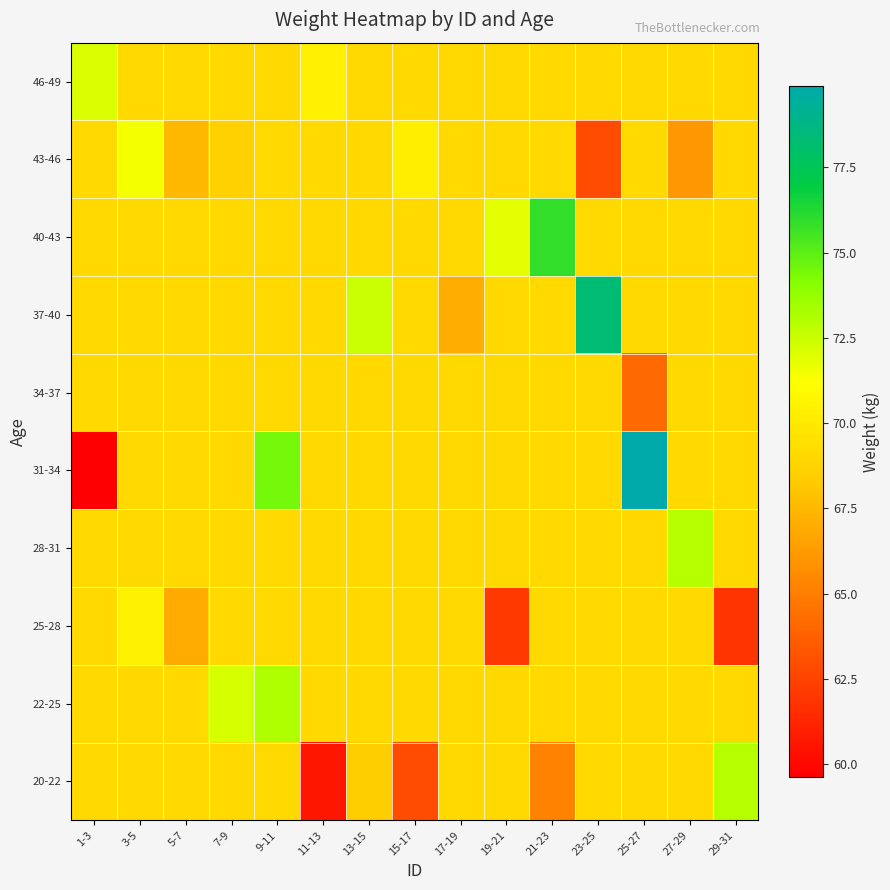

At which category is the sum across all series the highest?

9-11